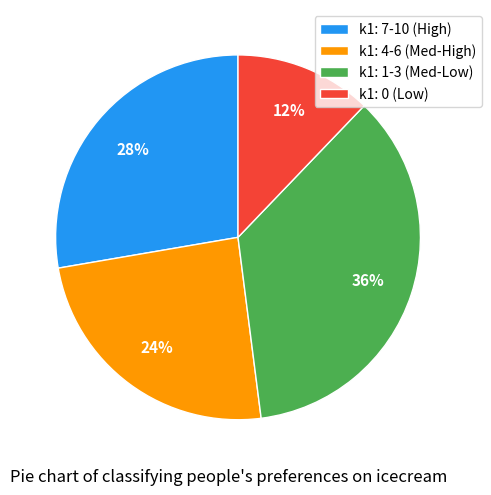

Is there a majority slice in this chart?

No